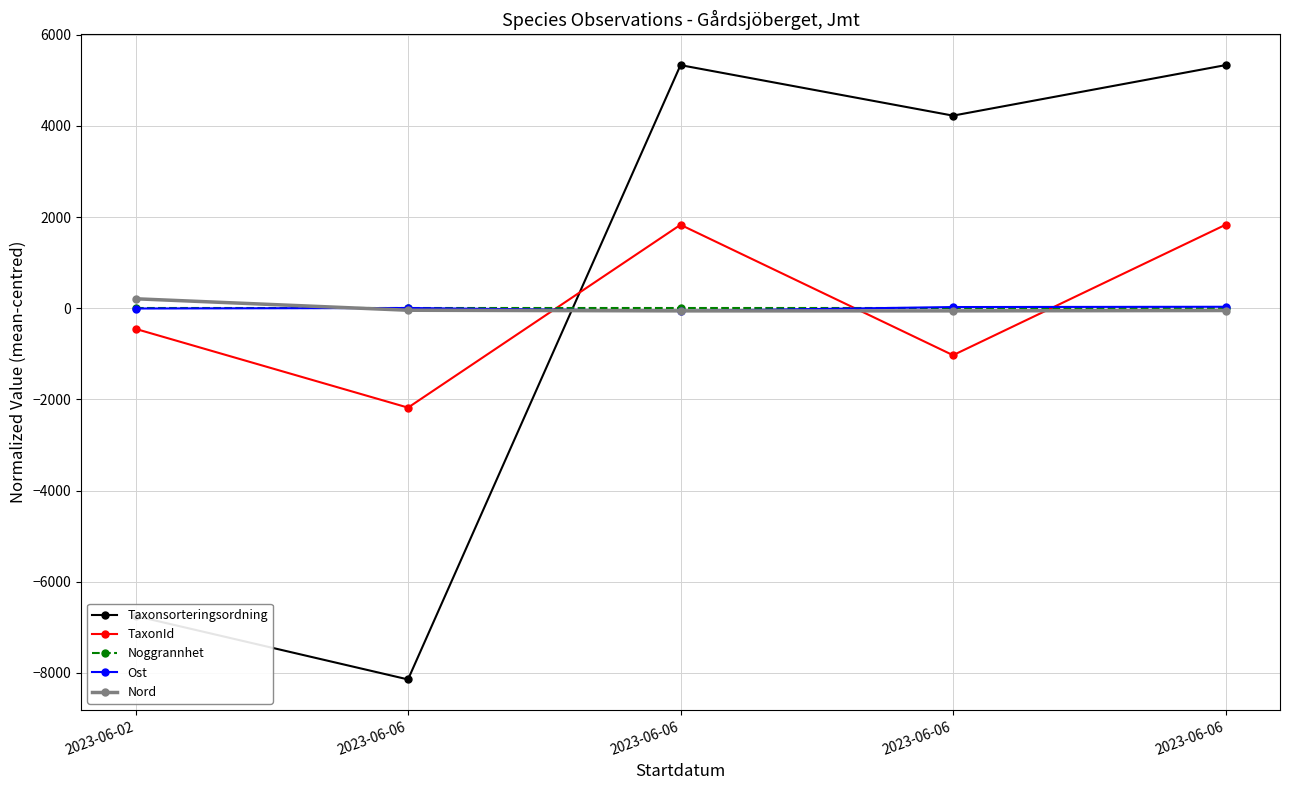

Which series has the largest total across all categories?

TaxonId